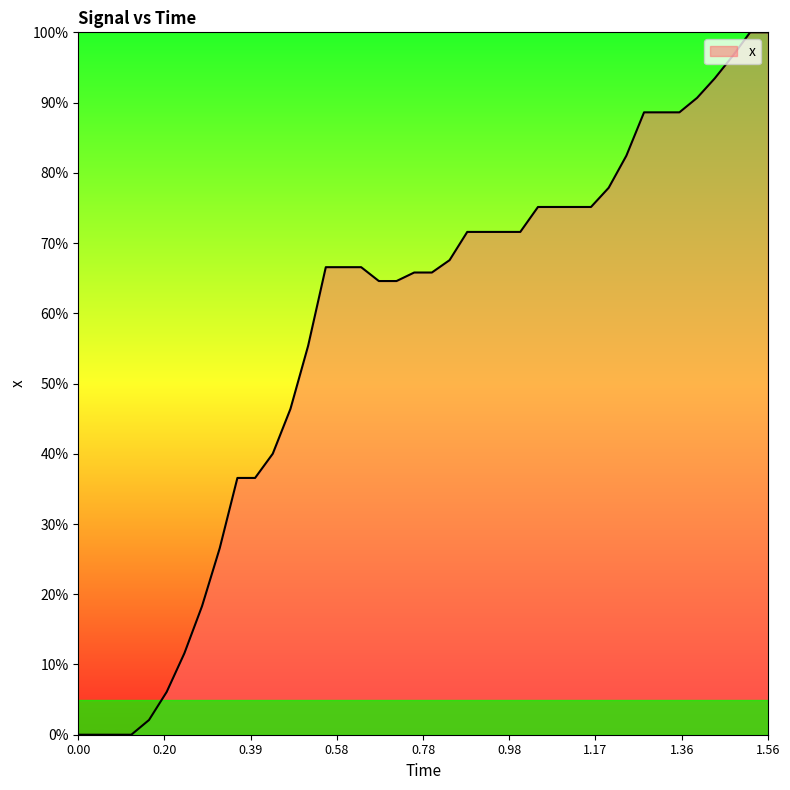

What is the maximum value shown in the chart?

100.0